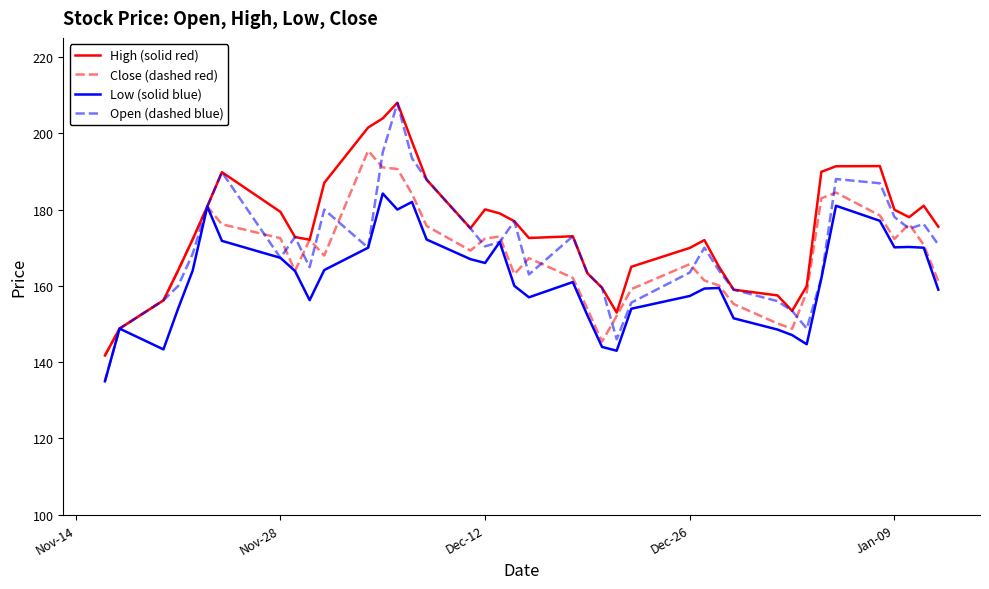

How many lines are shown in the chart?

4